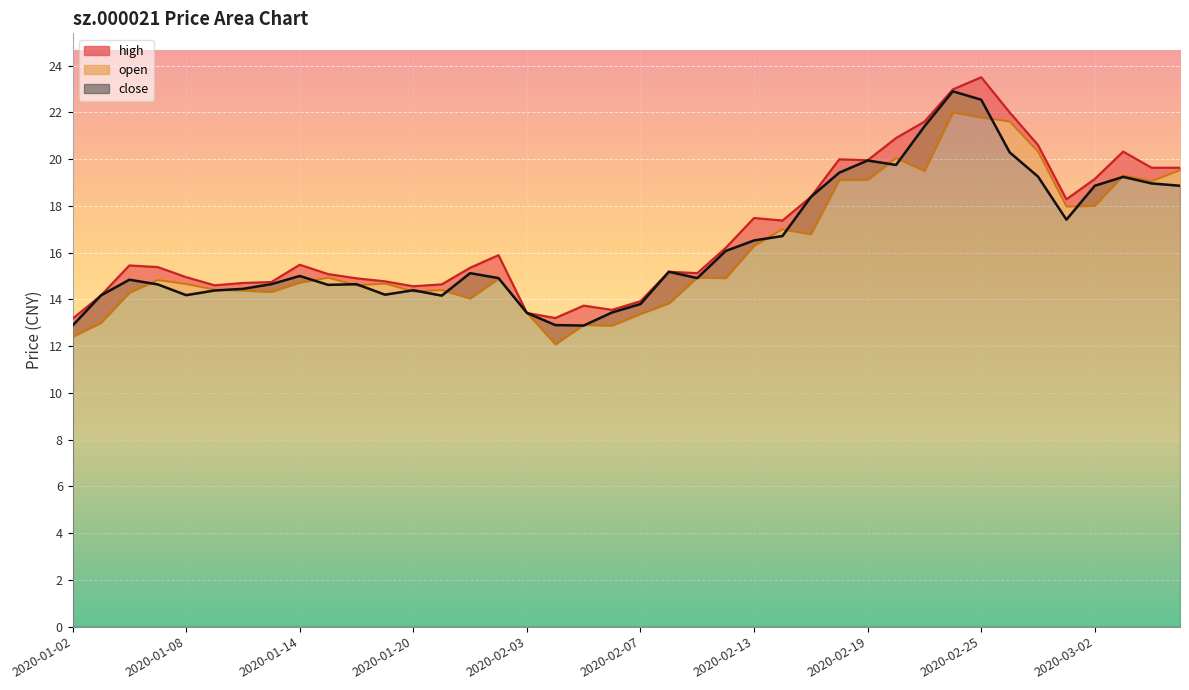

Reading right to left, list all the values displayed in this chart.

close: 18.9	19.0	19.2	18.9	17.4	19.2	20.3	22.5	22.9	21.4	19.8	19.9	19.4	18.4	16.7	16.5	16.1	14.9	15.2	13.8	13.4	12.9	12.9	13.4	14.9	15.1	14.2	14.4	14.2	14.7	14.6	15.0	14.7	14.4	14.4	14.2	14.6	14.8	14.2	12.9
open: 19.5	19.1	19.3	18.0	18.0	20.3	21.6	21.8	22.0	19.5	20.1	19.1	19.1	16.8	17.0	16.3	14.9	14.9	13.8	13.4	12.9	12.9	12.1	13.4	14.9	14.0	14.4	14.3	14.7	14.6	14.9	14.7	14.3	14.4	14.4	14.7	14.8	14.3	13.0	12.4
high: 19.6	19.6	20.3	19.1	18.3	20.6	22.0	23.5	23.0	21.6	20.9	19.9	20.0	18.4	17.4	17.5	16.2	15.1	15.2	13.9	13.6	13.7	13.2	13.4	15.9	15.3	14.6	14.6	14.8	14.9	15.1	15.5	14.7	14.7	14.6	14.9	15.4	15.4	14.2	13.2